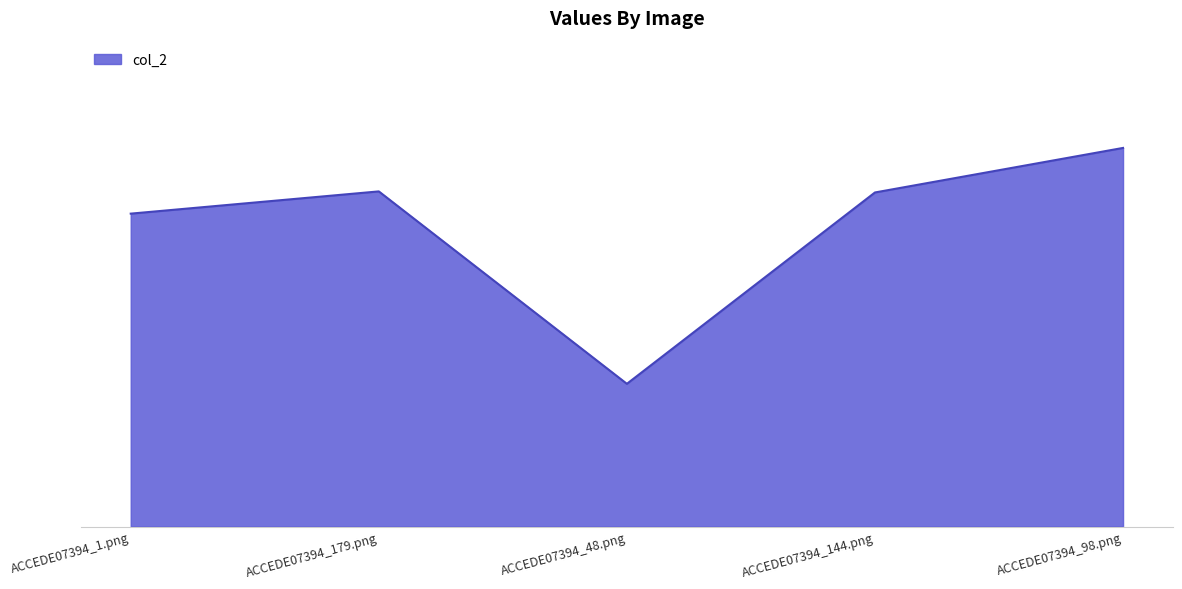

At which label is the value closest to 0?

ACCEDE07394_48.png